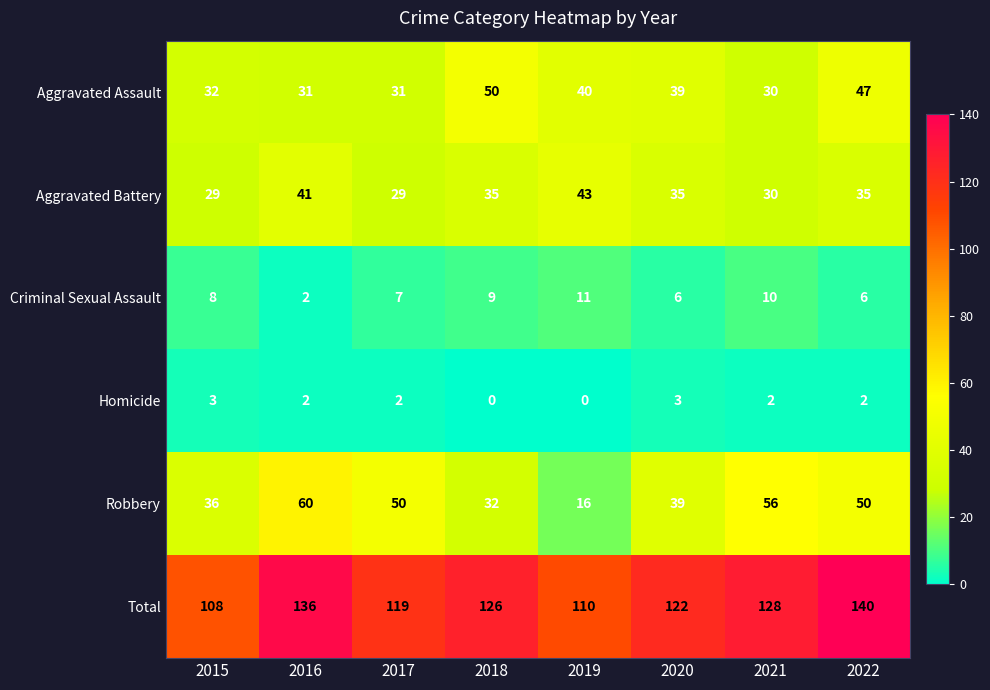

Is it true that Criminal Sexual Assault equals 7 at 2017?

True